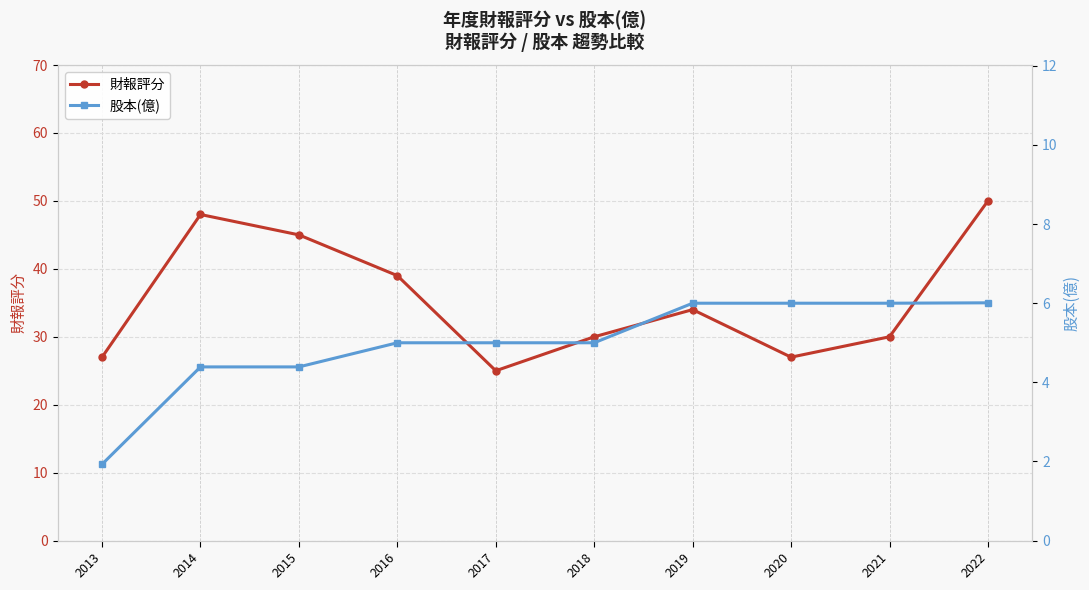

Does the chart display data point markers on the line(s)?

Yes